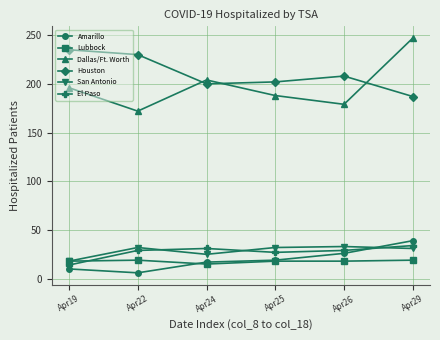

The Dallas/Ft. Worth series shows 53 at Apr26. True or false?

False